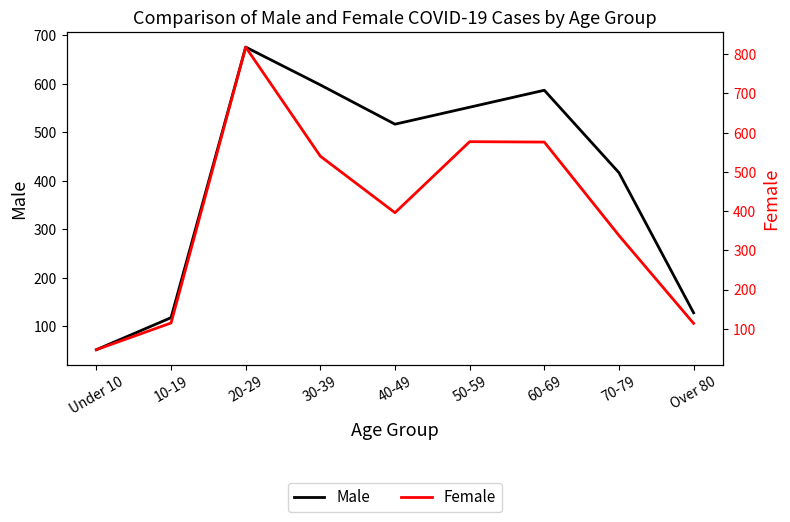

True or false: Female and Male intersect in this chart.

True